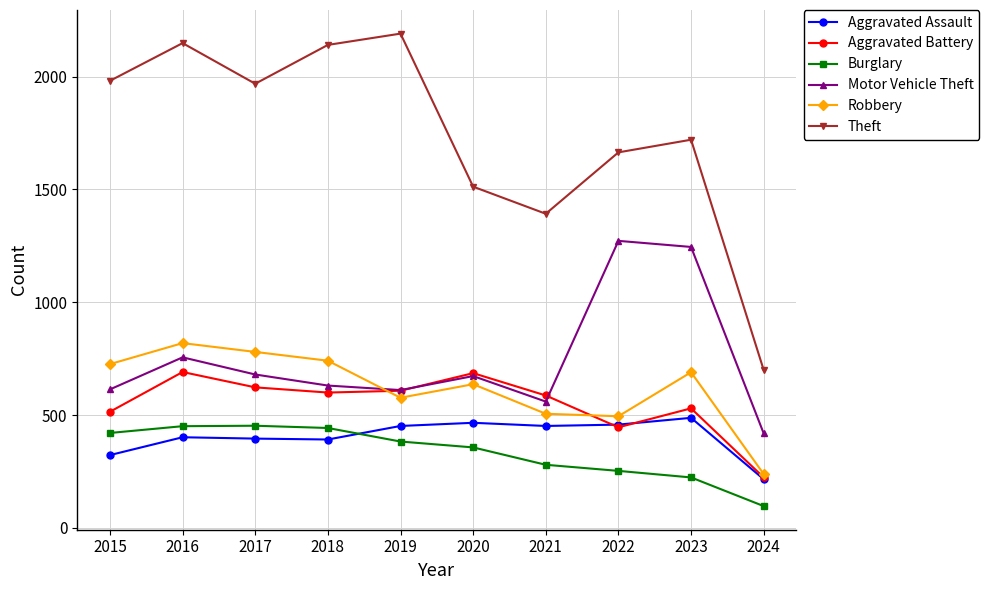

Where is the first local maximum for Robbery?

2016